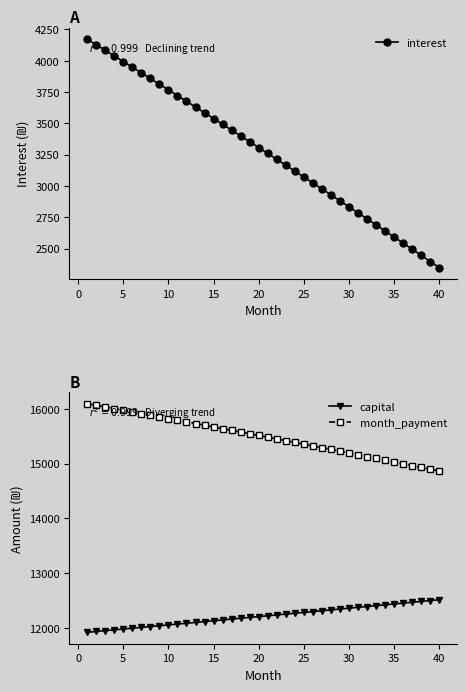

What are all the series names shown in the legend?

interest, capital, month_payment